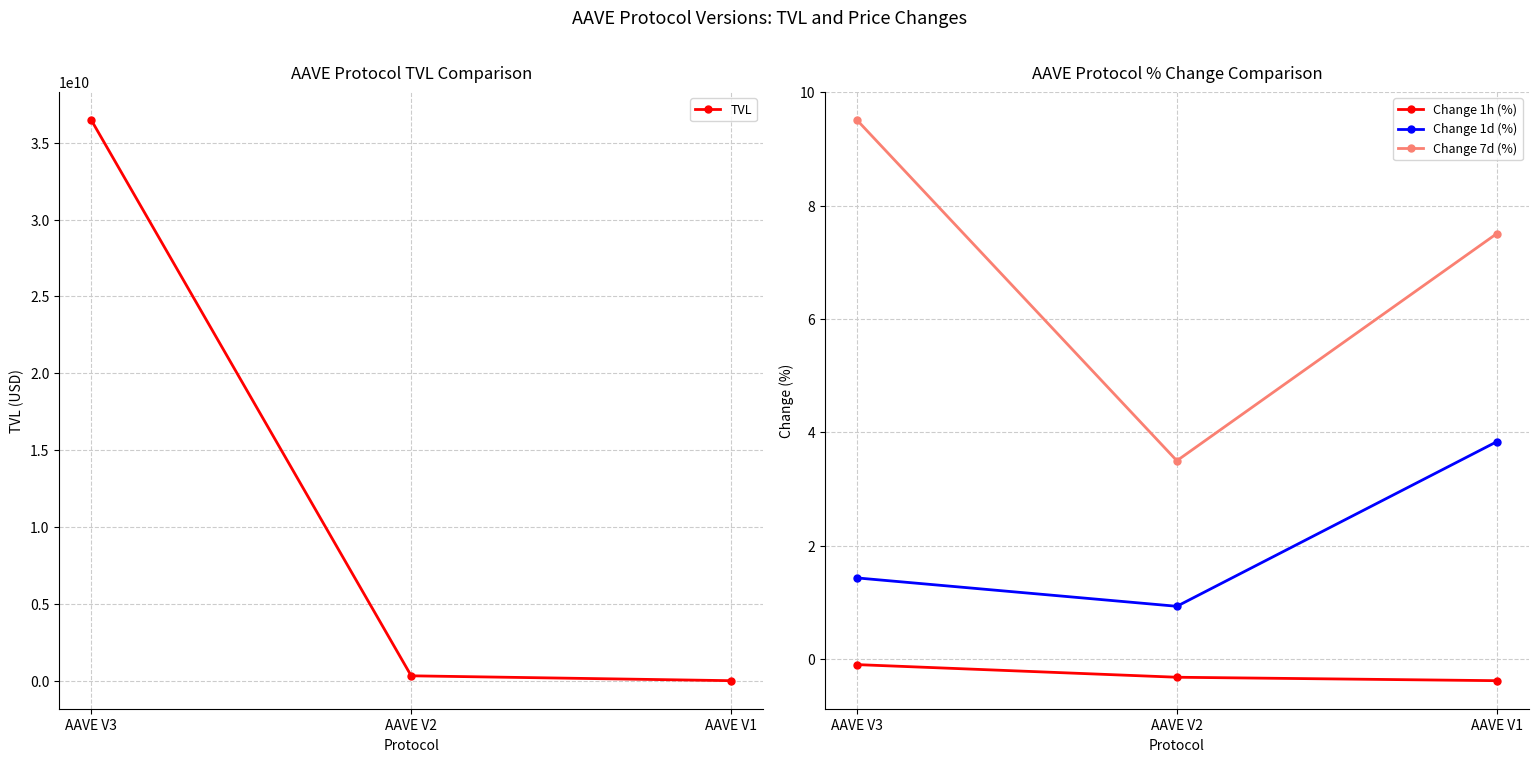

Reading right to left, extract all data points from this chart.

TVL: AAVE V1=14721544.7	AAVE V2=331623408.2	AAVE V3=36482521828.1
Change 1h (%): AAVE V1=-0.4	AAVE V2=-0.3	AAVE V3=-0.1
Change 1d (%): AAVE V1=3.8	AAVE V2=0.9	AAVE V3=1.4
Change 7d (%): AAVE V1=7.5	AAVE V2=3.5	AAVE V3=9.5